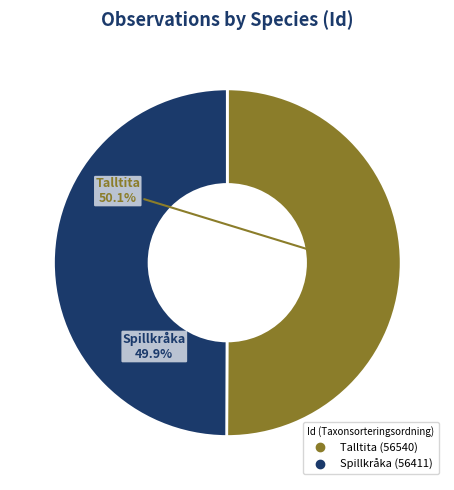

Is there a majority slice in this chart?

Yes